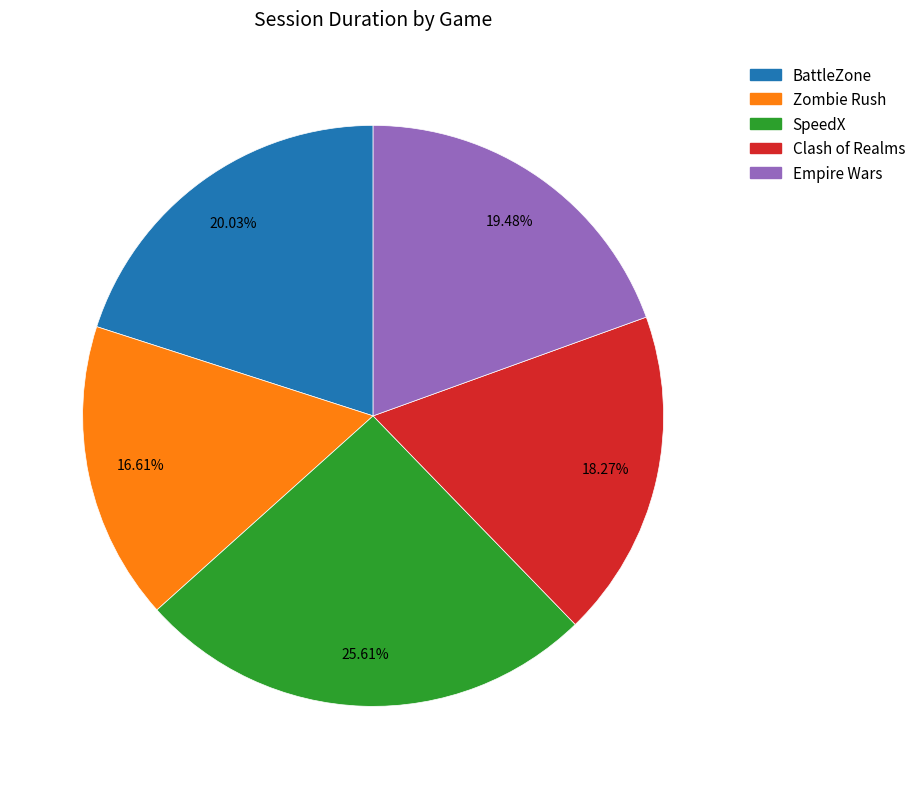

How many segments does this pie chart have?

5